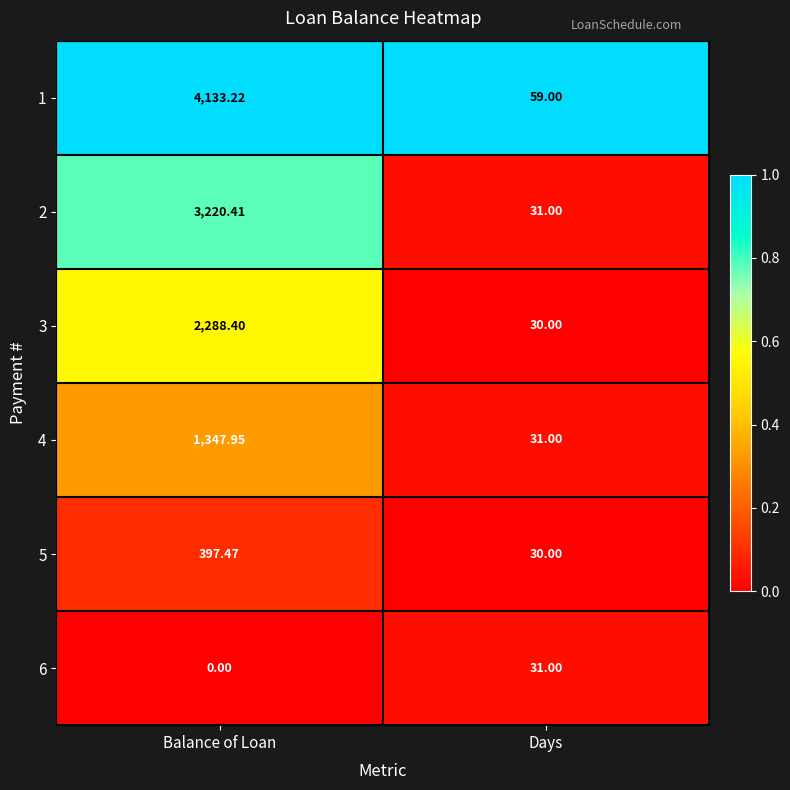

Is the value of 3 at Days greater than the value of 4 at Balance of Loan?

No